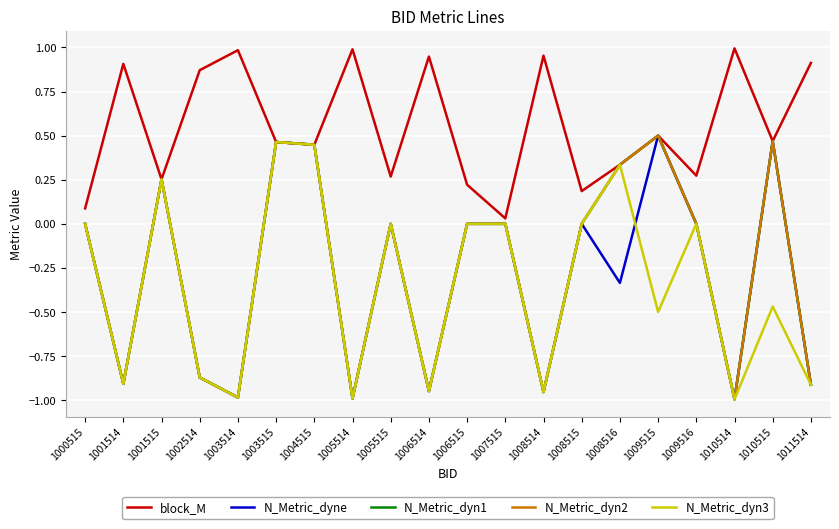

What is the difference between the second highest and second lowest values in the N_Metric_dyn1 series?

1.5